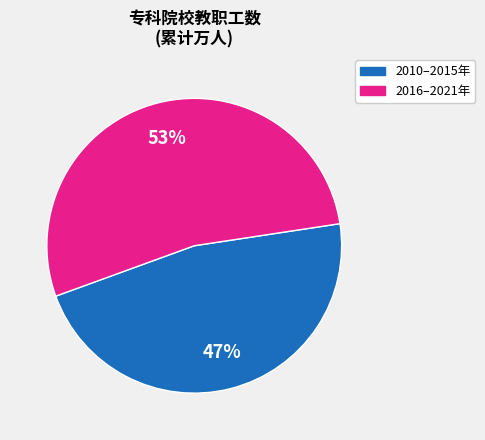

Which has a higher value, 2010–2015年 or 2016–2021年?

2016–2021年